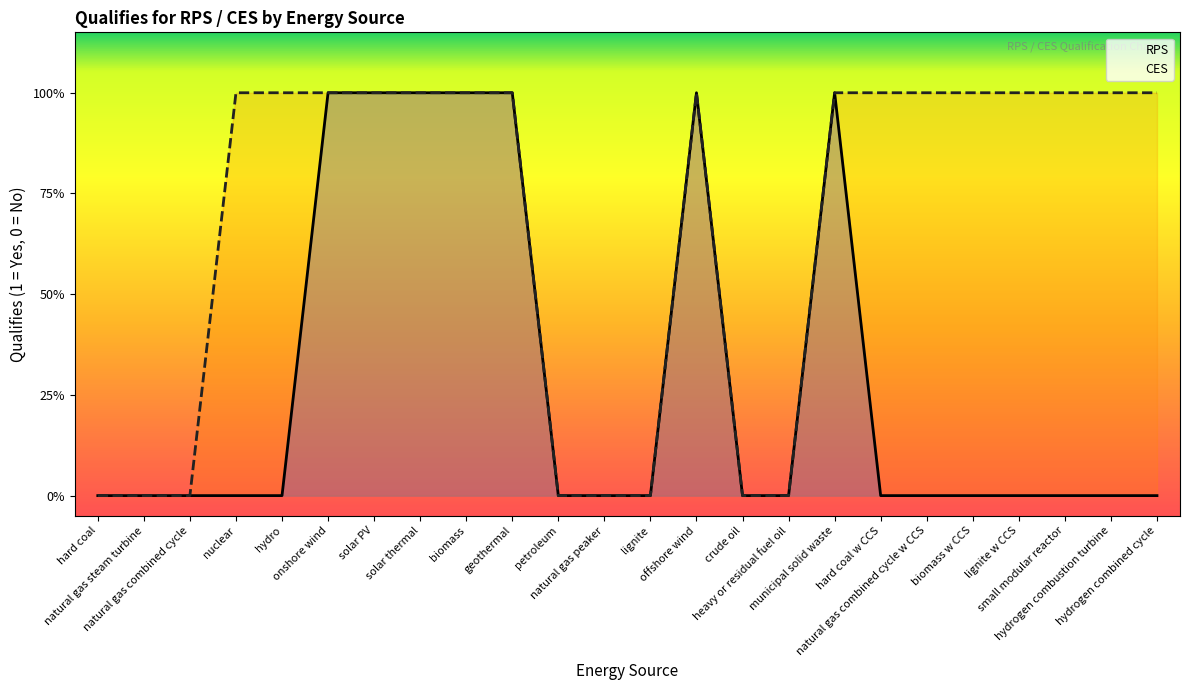

List the series in order of their peak value, lowest first.

RPS, CES